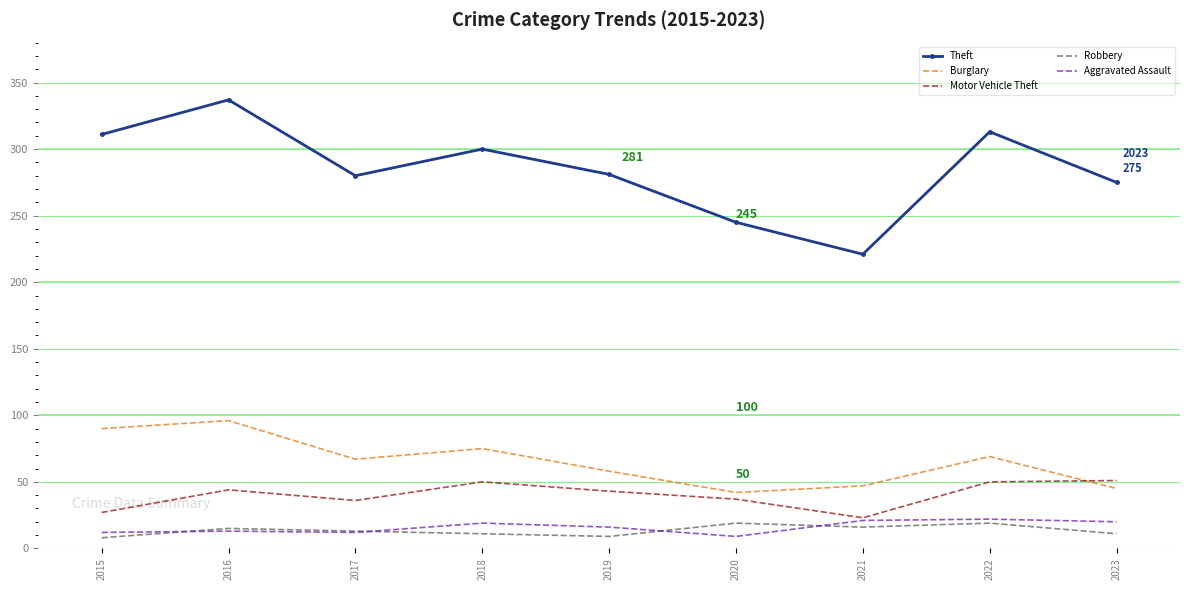

Which label corresponds to the largest value in the chart?

2016